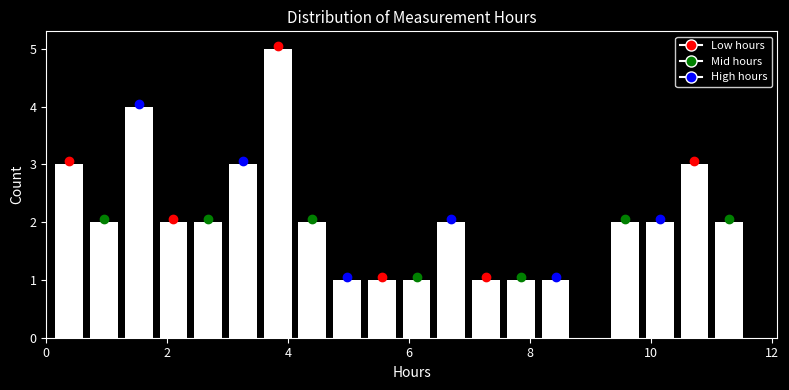

Read against the x-axis, roughly where is the centre of the tallest bar?

3.8